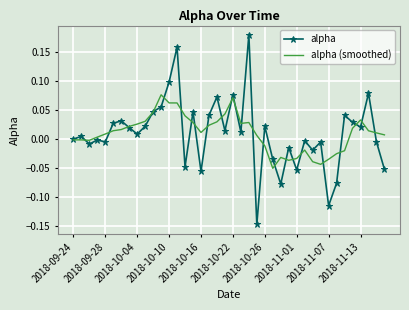

Rank the series by their maximum value, from lowest to highest.

alpha (smoothed), alpha